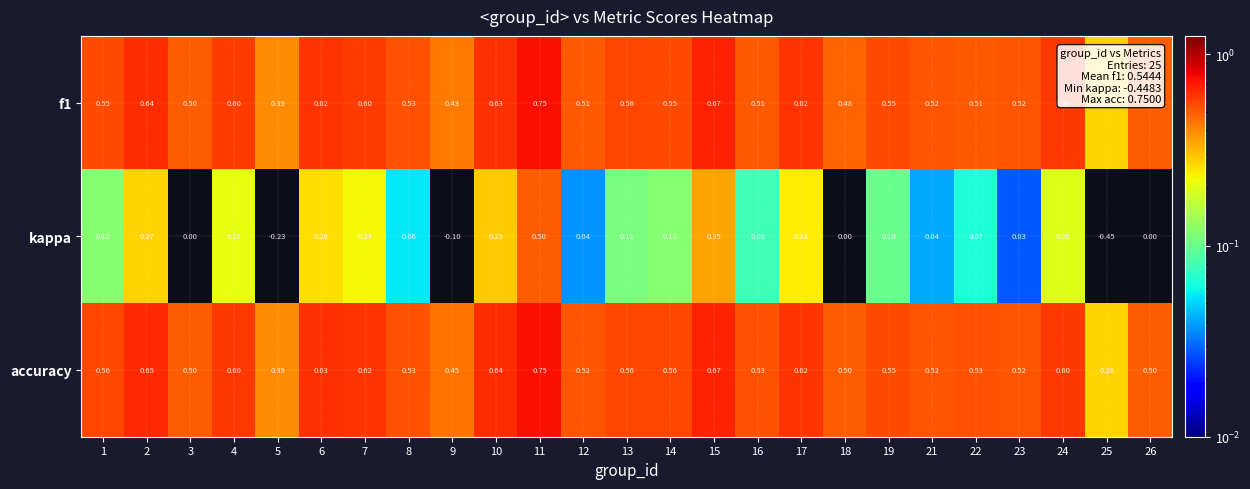

Which series changed the most between 5 and 13?

kappa